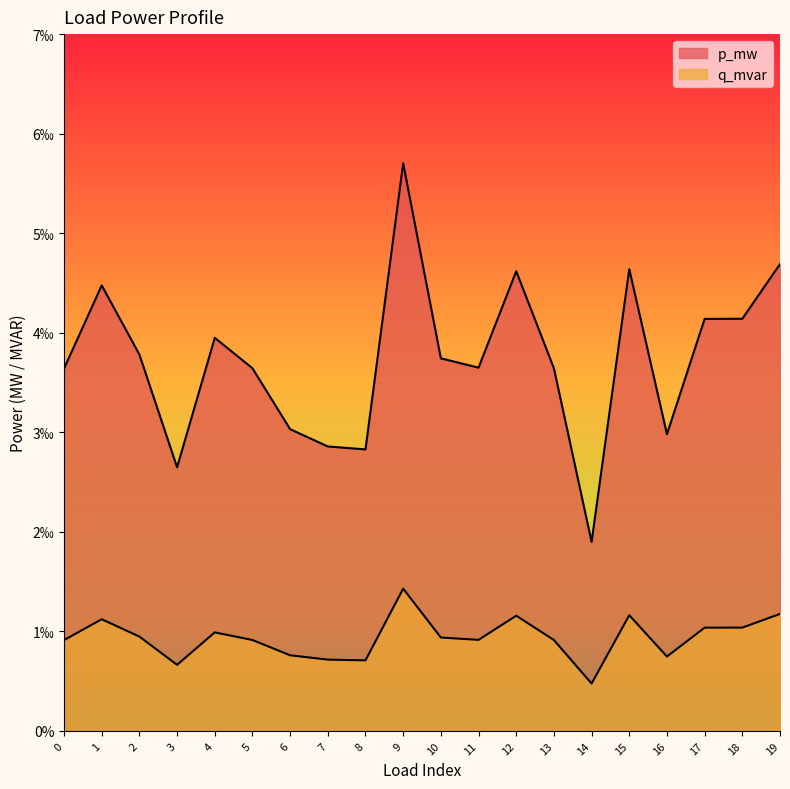

Which category has the lowest value in the q_mvar series?

14